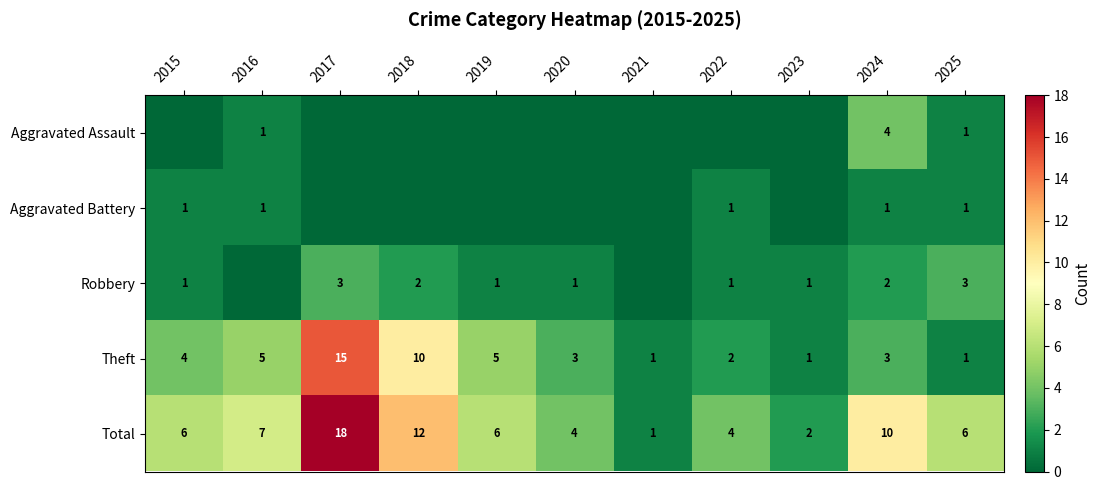

Count the number of data series in this chart.

5